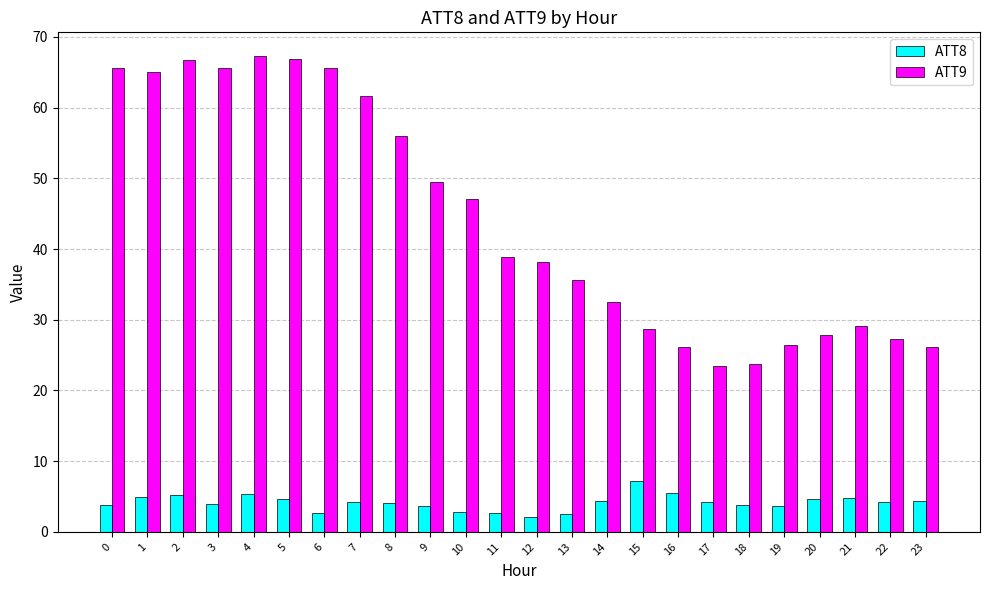

Is the value of ATT9 at 10 greater than the value of ATT8 at 4?

Yes